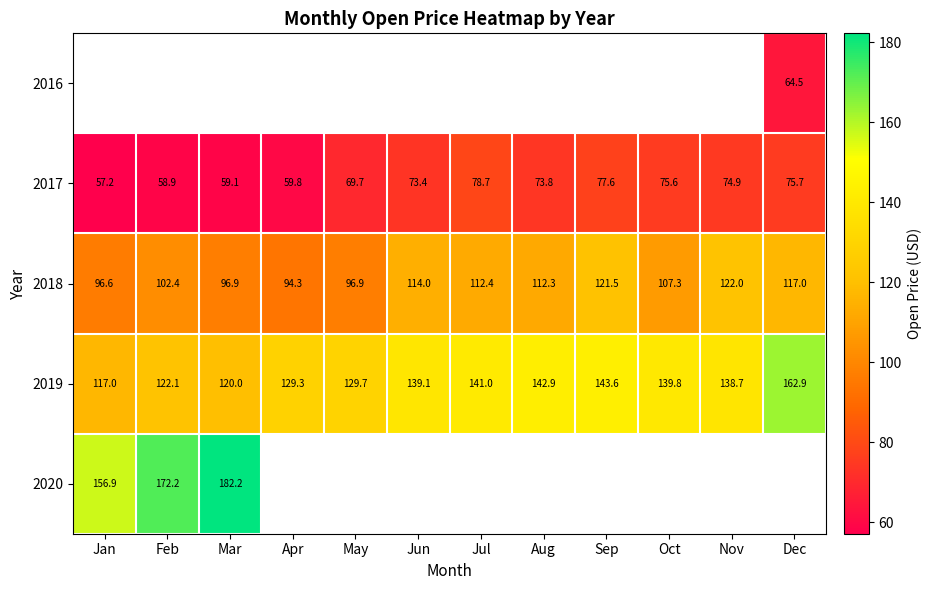

Where does the 2017 series first go above 73?

Jun